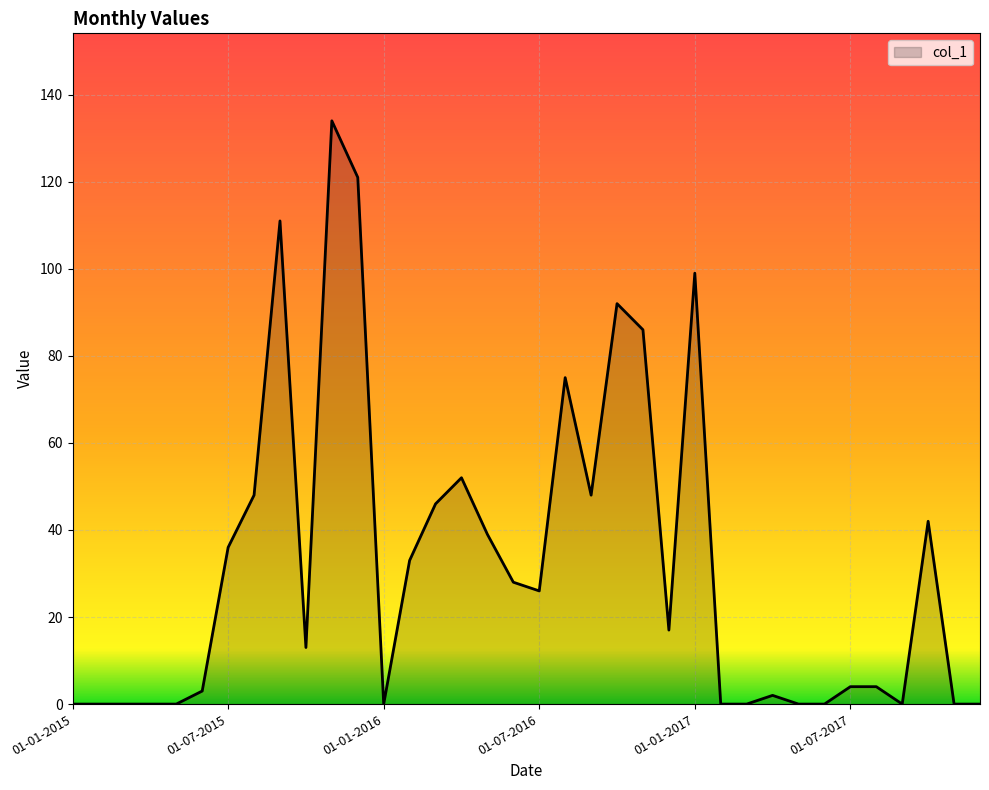

How many lines are shown in the chart?

1